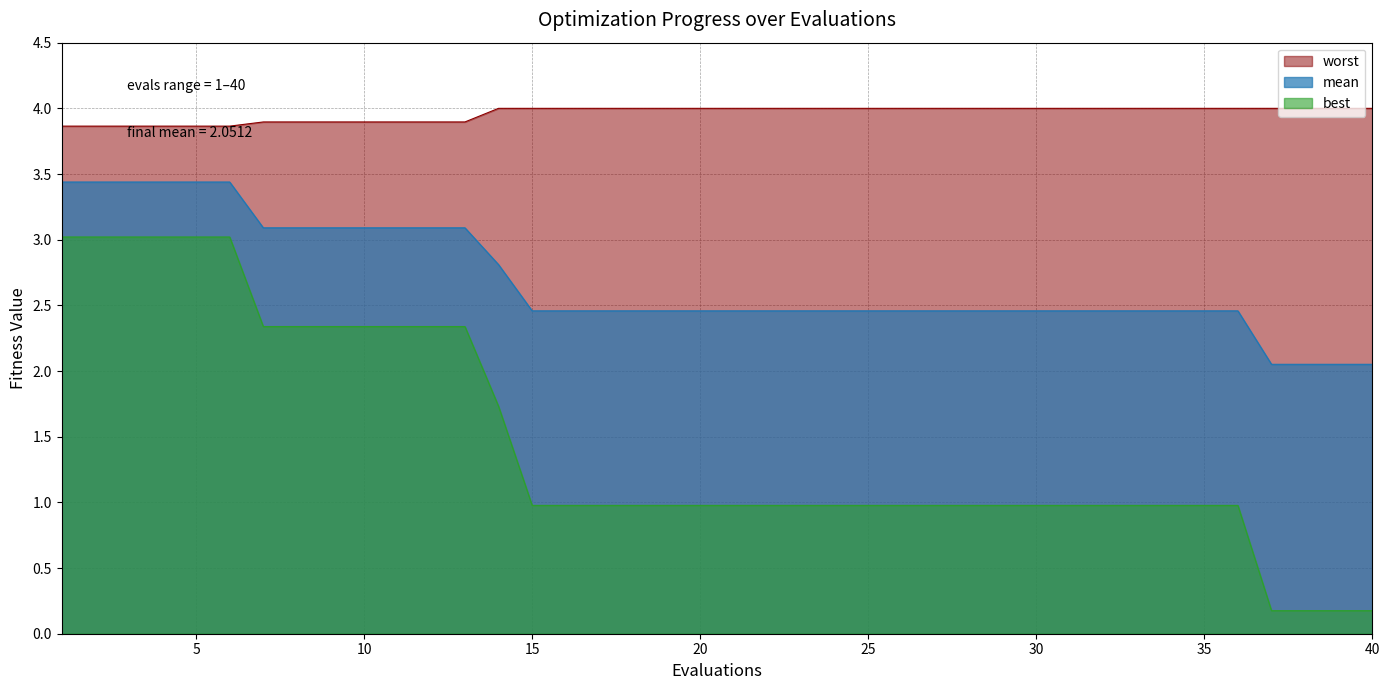

Which series has the largest range (max minus min)?

best